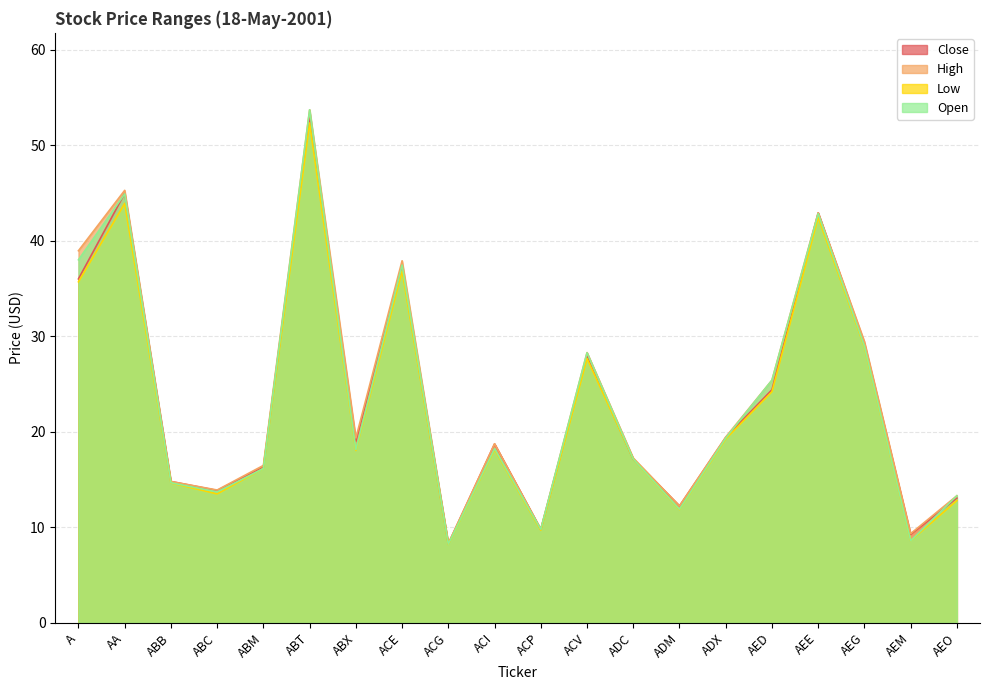

In Low, how many points are lower than both neighbors (excluding endpoints)?

6